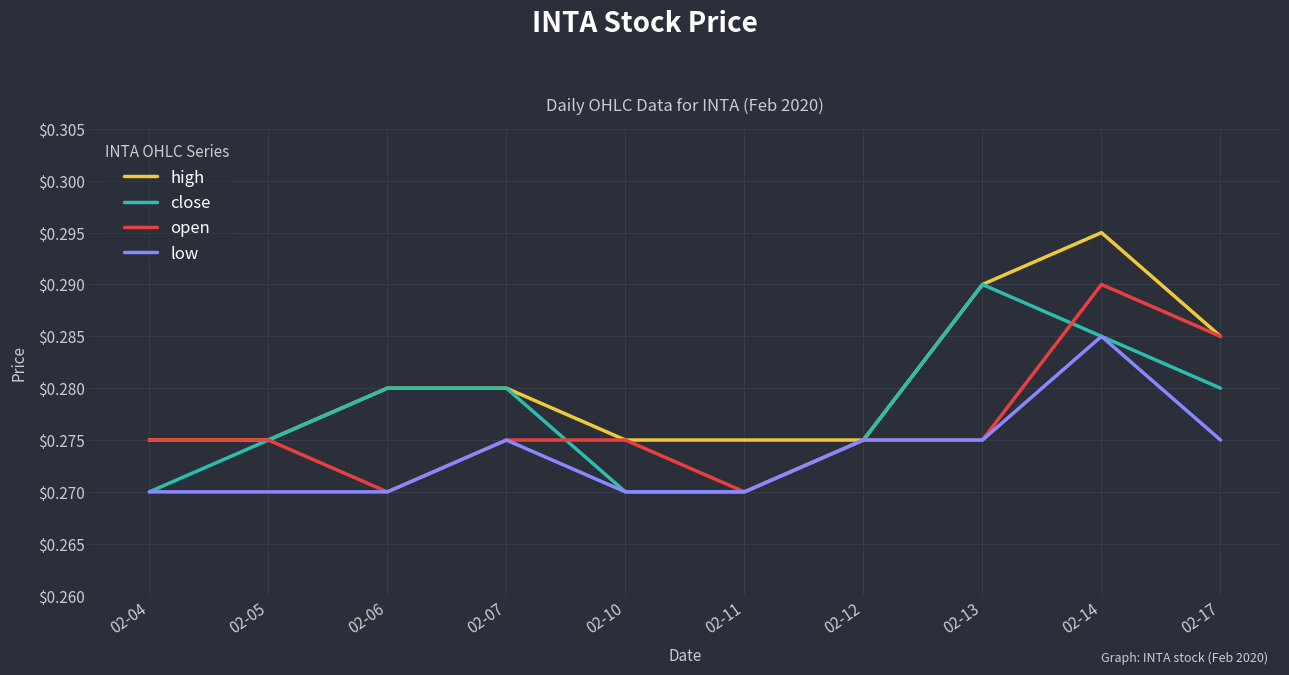

How many high values are between 0 and 1?

10